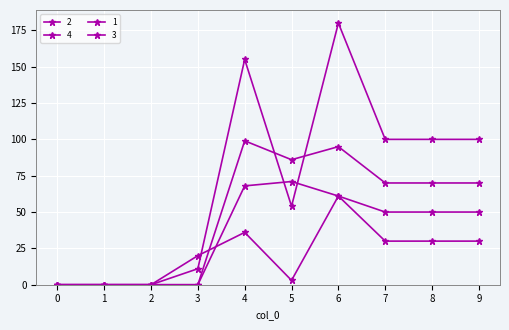

True or false: 1 and 3 cross at least once.

False